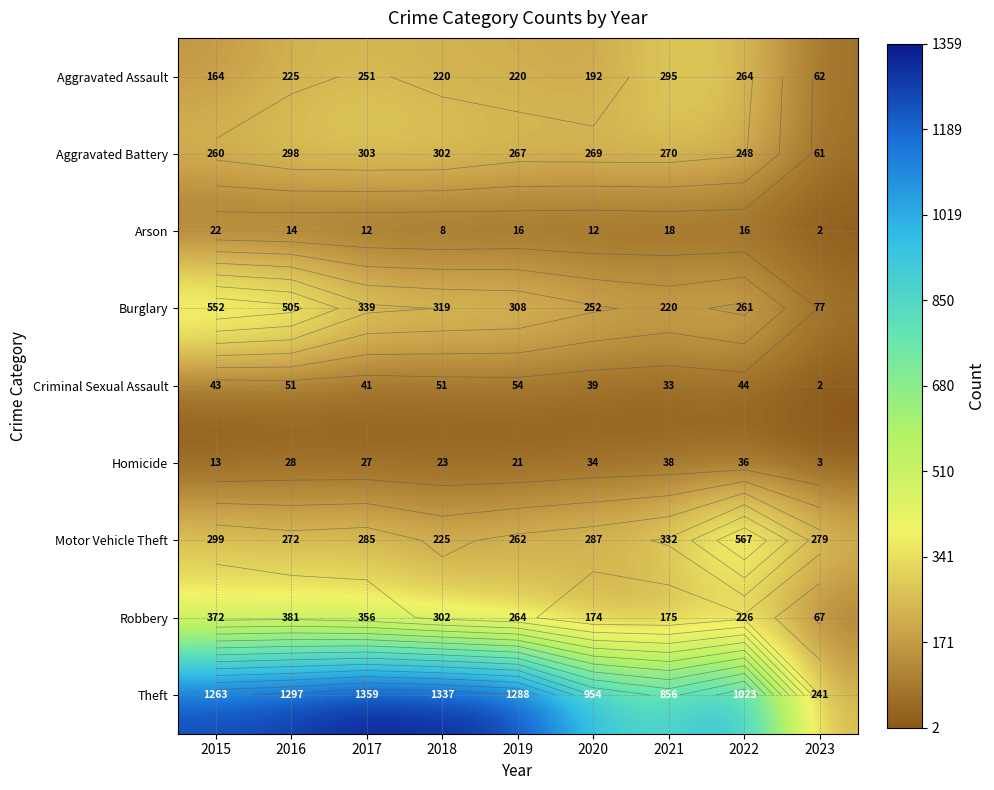

Rank the series by their maximum value, from highest to lowest.

Theft, Motor Vehicle Theft, Burglary, Robbery, Aggravated Battery, Aggravated Assault, Criminal Sexual Assault, Homicide, Arson